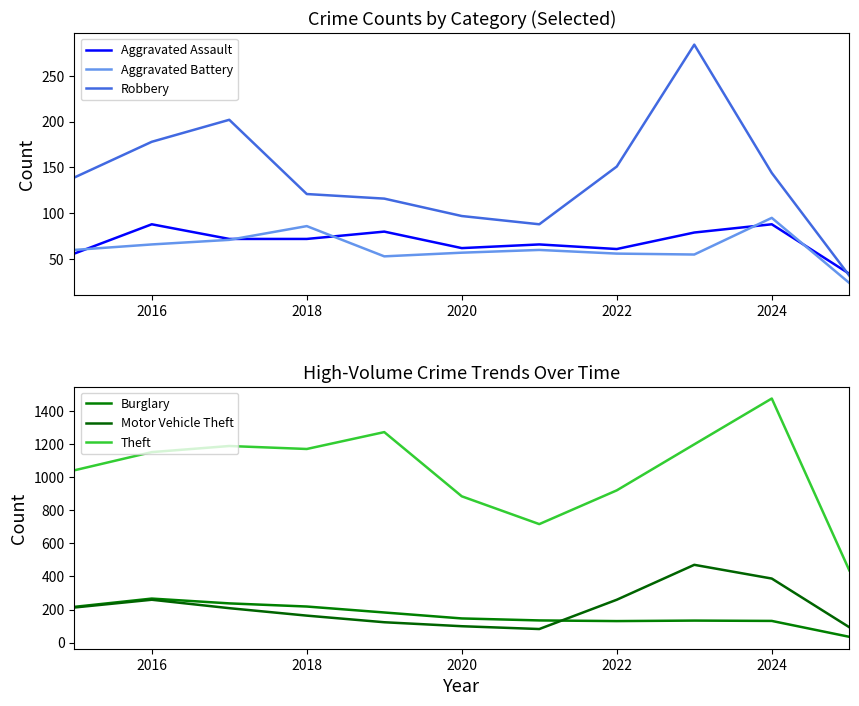

True or false: Aggravated Assault has a value of 37 at 2024.

False